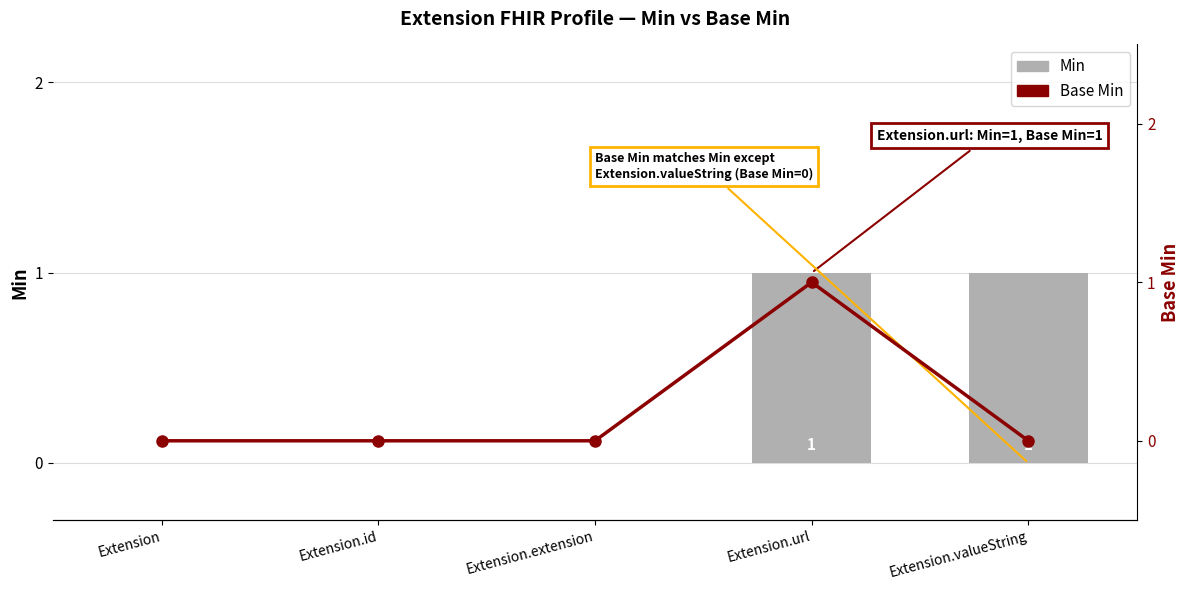

Is it true that Base Min equals -1 at Extension?

False